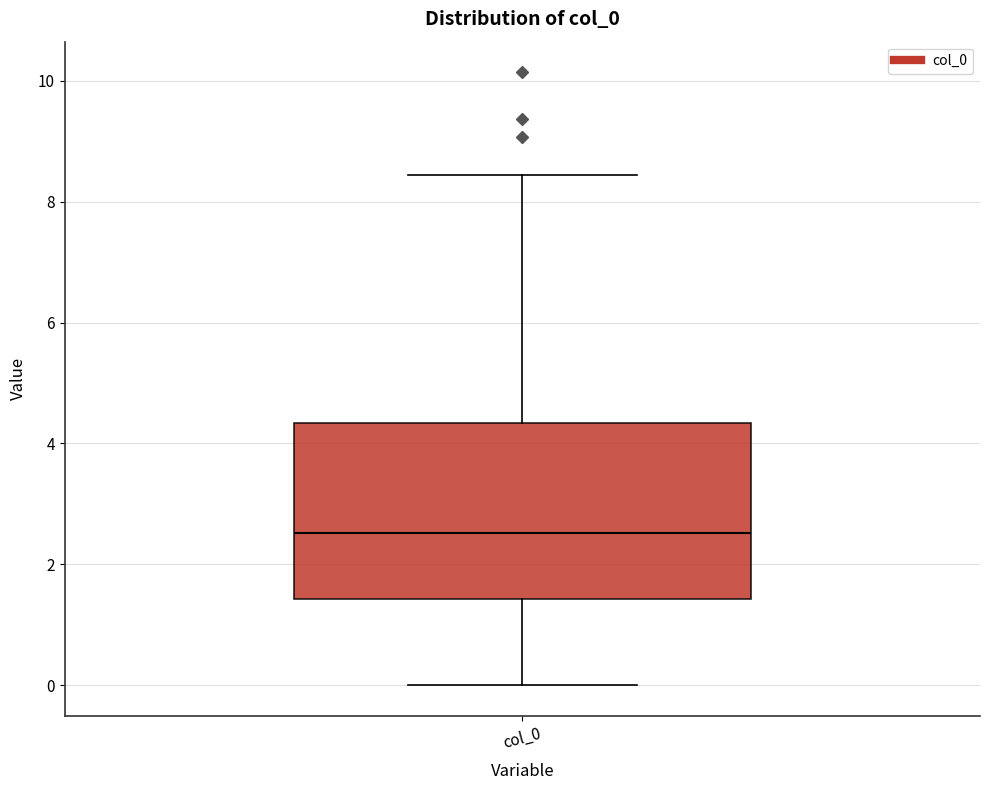

Transcribe this box plot: give where the median line is, the range the box spans, and where the two whiskers end, as read against the y-axis. The values are not printed on the chart, so give them approximately, as read against the axis.

median 2.6, box 1.4 to 4.4, whiskers 0.0 to 8.4